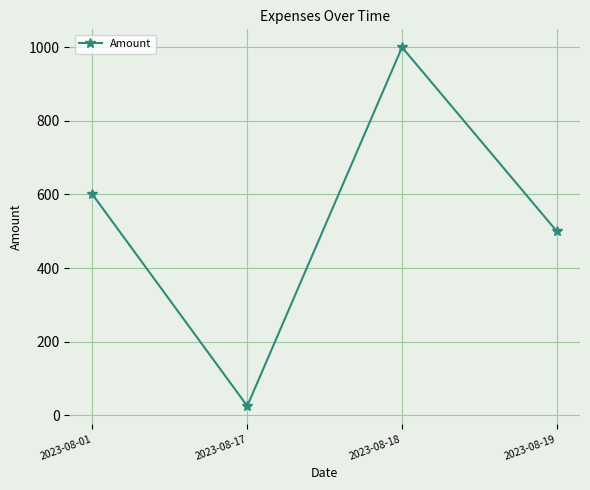

Rank the categories by value from lowest to highest.

2023-08-17, 2023-08-19, 2023-08-01, 2023-08-18